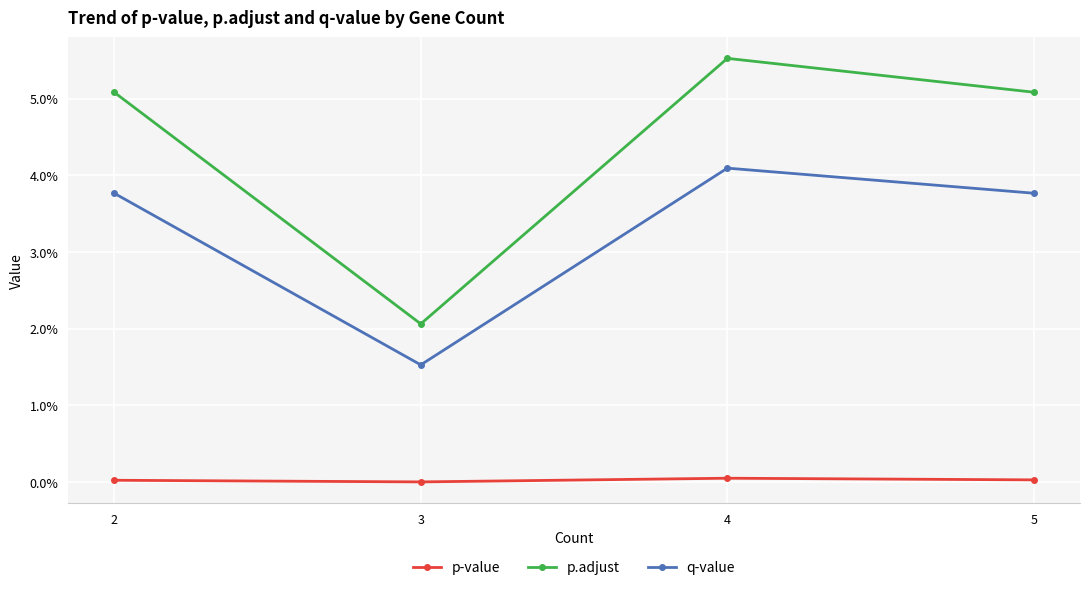

Is this an area chart (filled region under the line)?

No